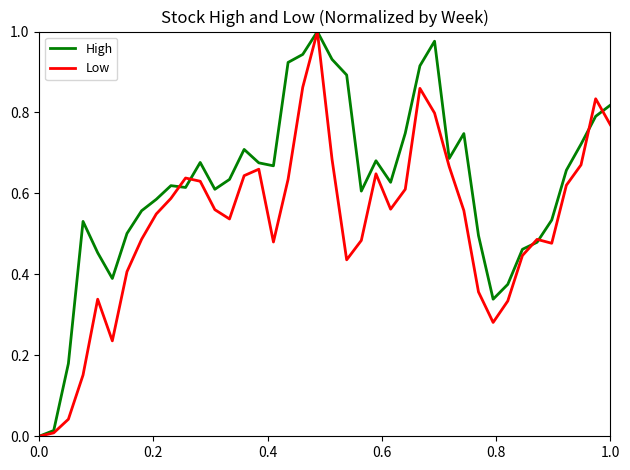

Reading right to left, list all the values displayed in this chart.

High: 0.8	0.8	0.7	0.7	0.5	0.5	0.5	0.4	0.3	0.5	0.7	0.7	1.0	0.9	0.7	0.6	0.7	0.6	0.9	0.9	1.0	0.9	0.9	0.7	0.7	0.7	0.6	0.6	0.7	0.6	0.6	0.6	0.6	0.5	0.4	0.5	0.5	0.2	0.0	0.0
Low: 0.8	0.8	0.7	0.6	0.5	0.5	0.4	0.3	0.3	0.4	0.6	0.7	0.8	0.9	0.6	0.6	0.6	0.5	0.4	0.7	1.0	0.9	0.6	0.5	0.7	0.6	0.5	0.6	0.6	0.6	0.6	0.5	0.5	0.4	0.2	0.3	0.2	0.0	0.0	0.0